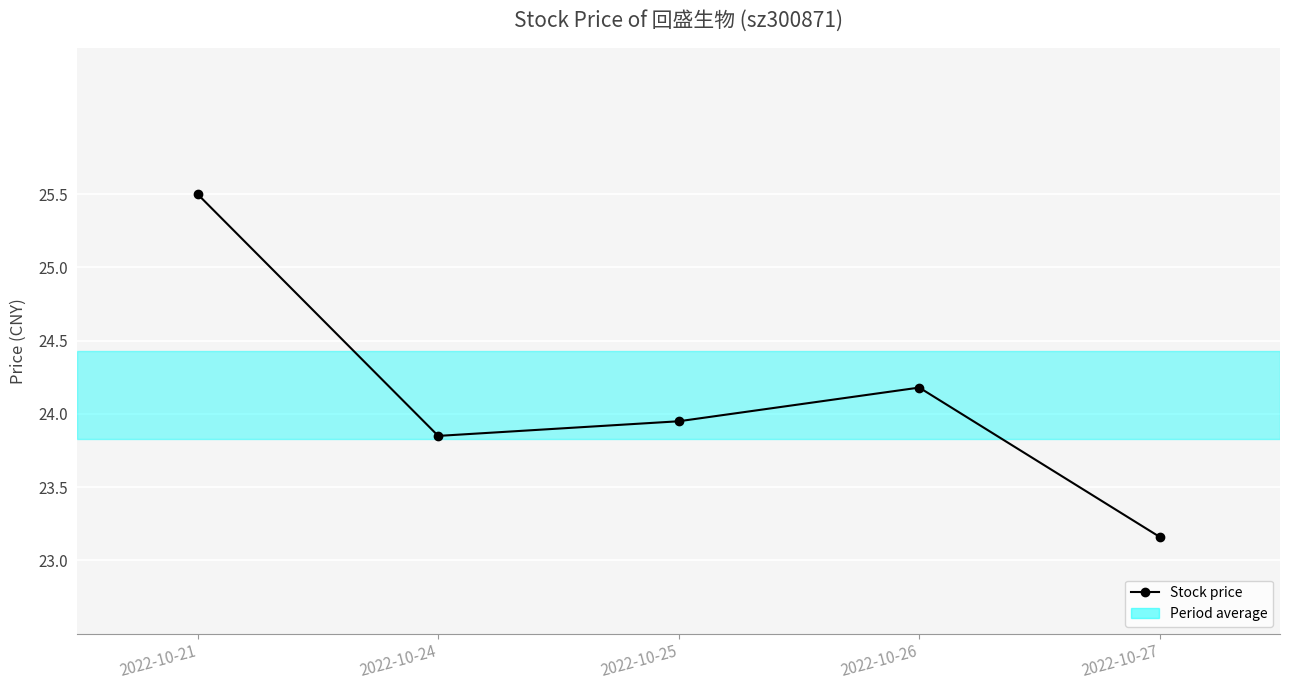

At which category does the chart reach its minimum across all series?

2022-10-27